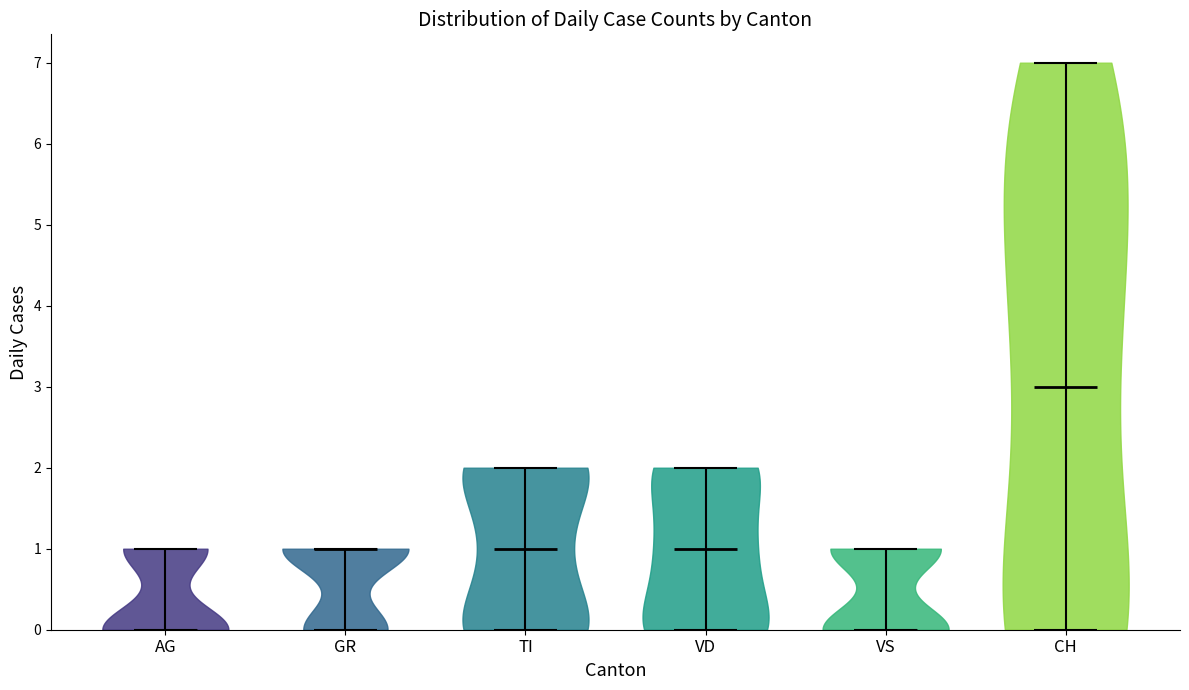

Which violin has the highest median line?

CH